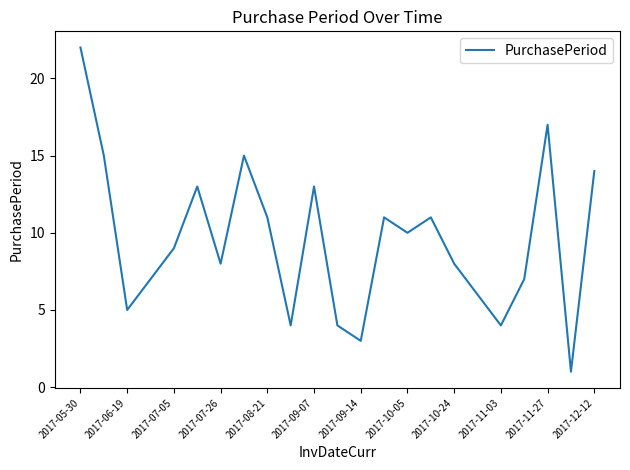

What is the maximum value shown in the chart?

22